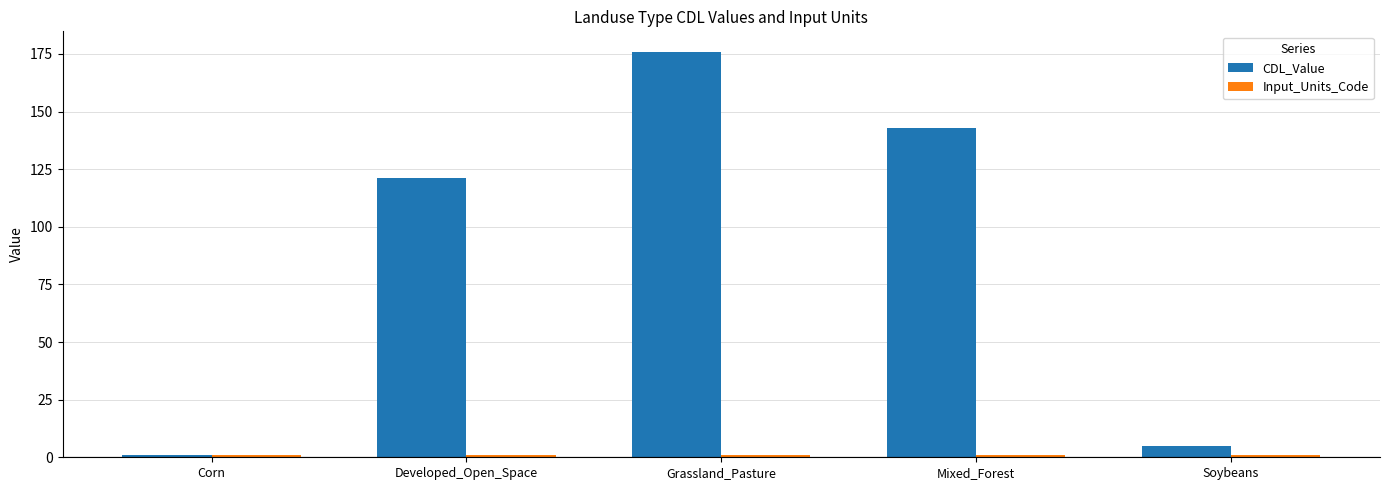

Where is CDL_Value nearest to the value 88?

Developed_Open_Space